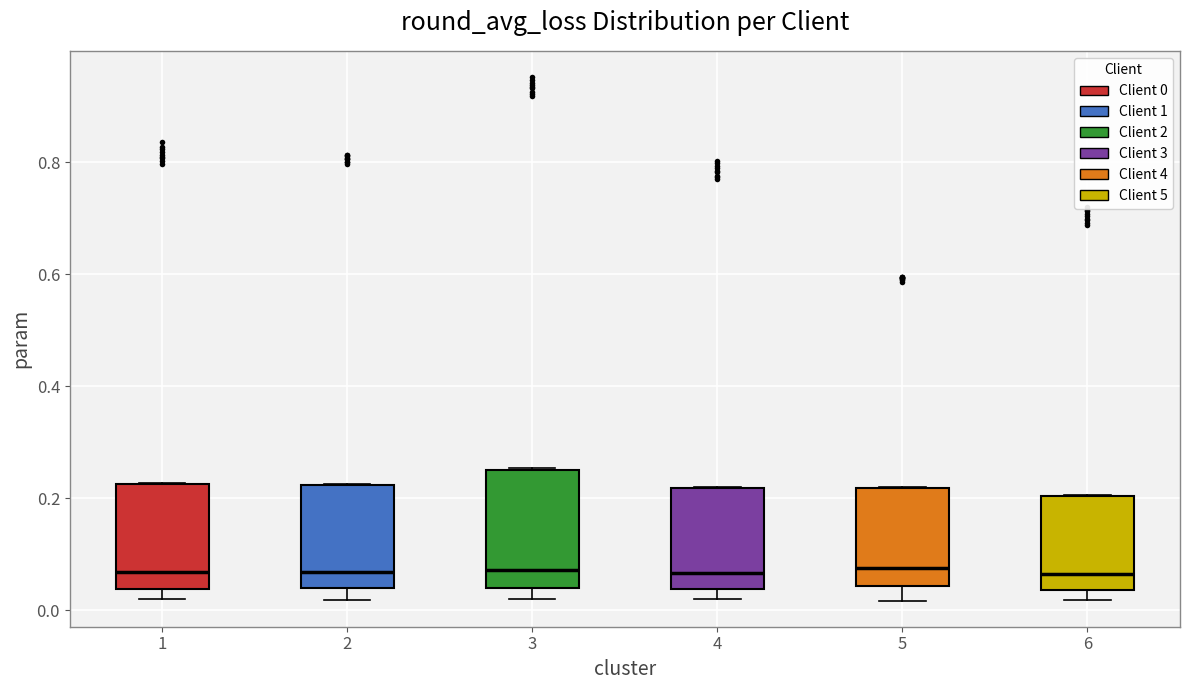

Which box is the tallest, from its lower edge to its upper edge?

3